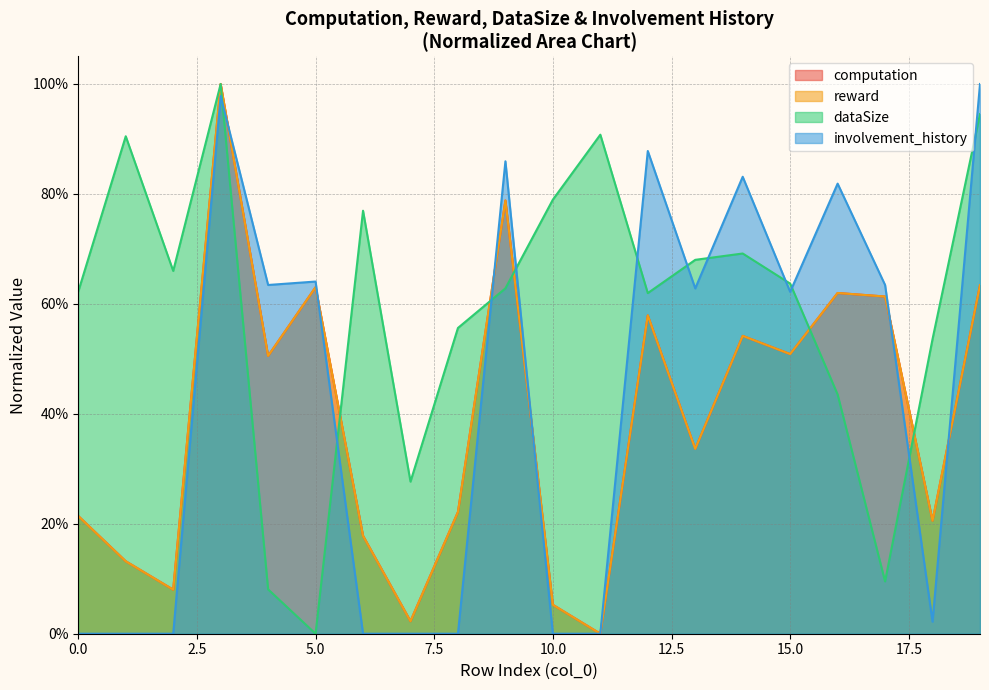

In computation, how many points are higher than both neighbors (excluding endpoints)?

6